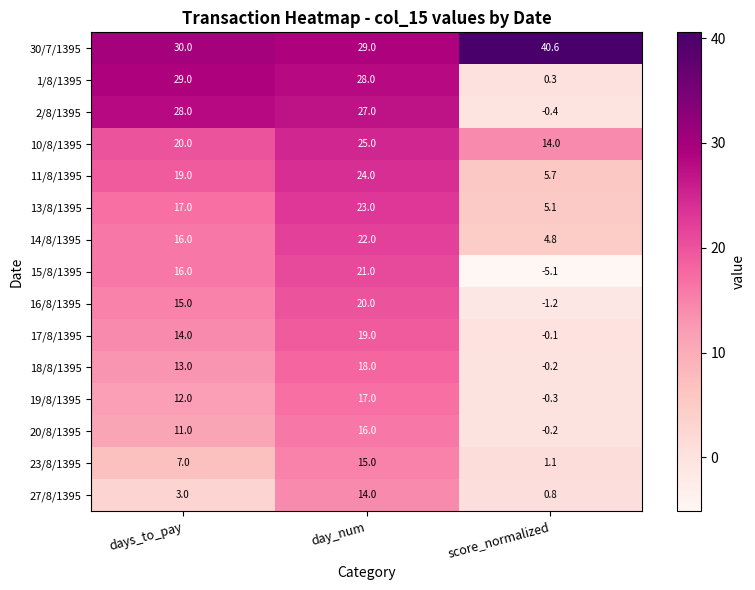

Between days_to_pay and day_num, which series saw the biggest shift?

27/8/1395